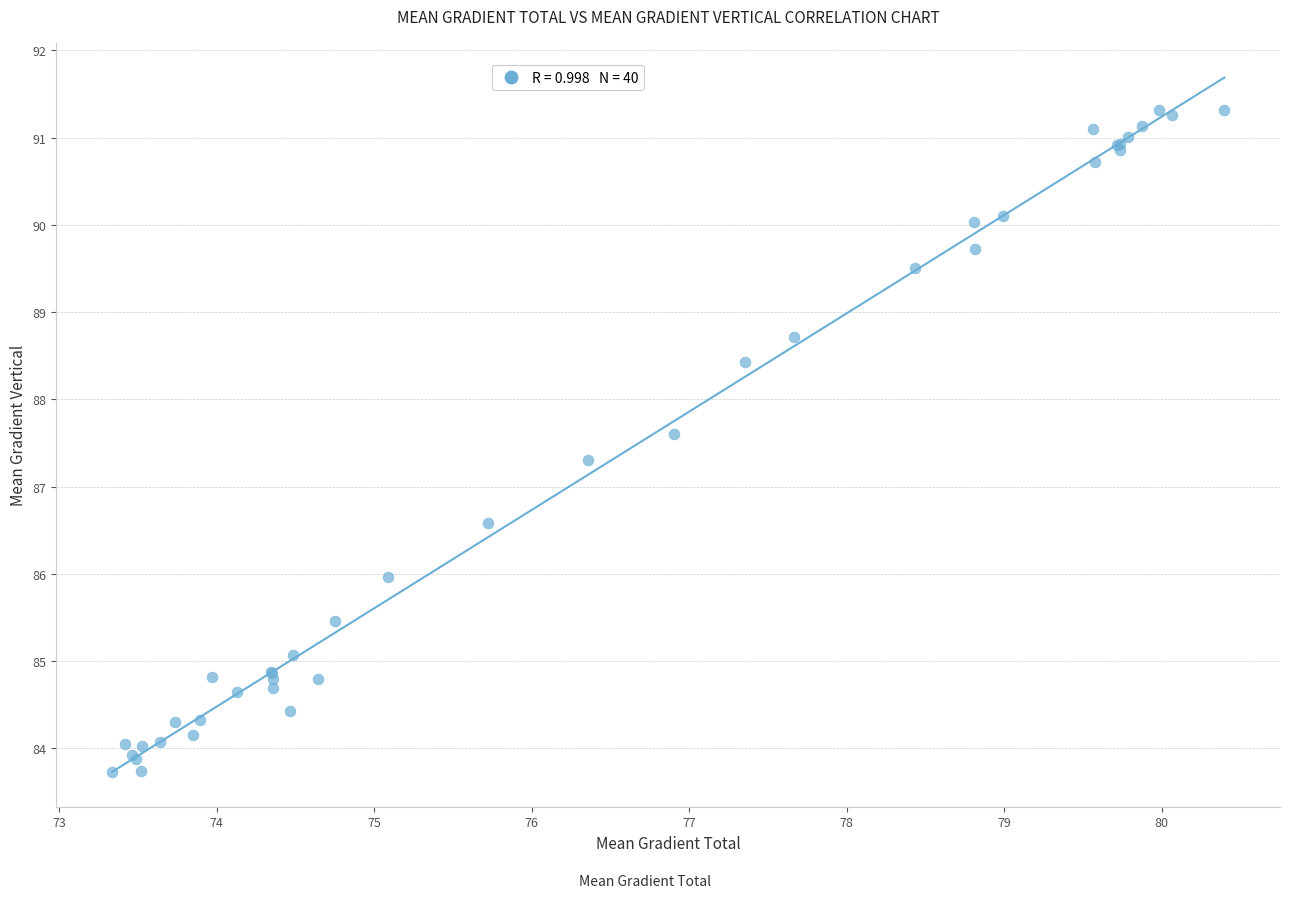

What Y value in the scatter plot is closest to 87?

87.3